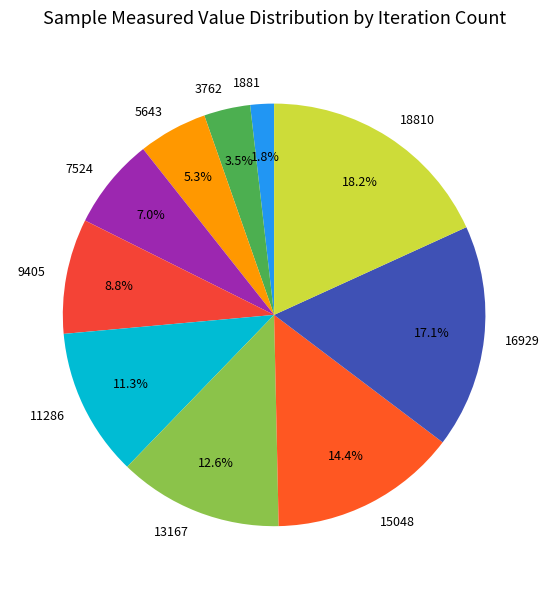

What percentage is NOT represented by 11286?

88.7%